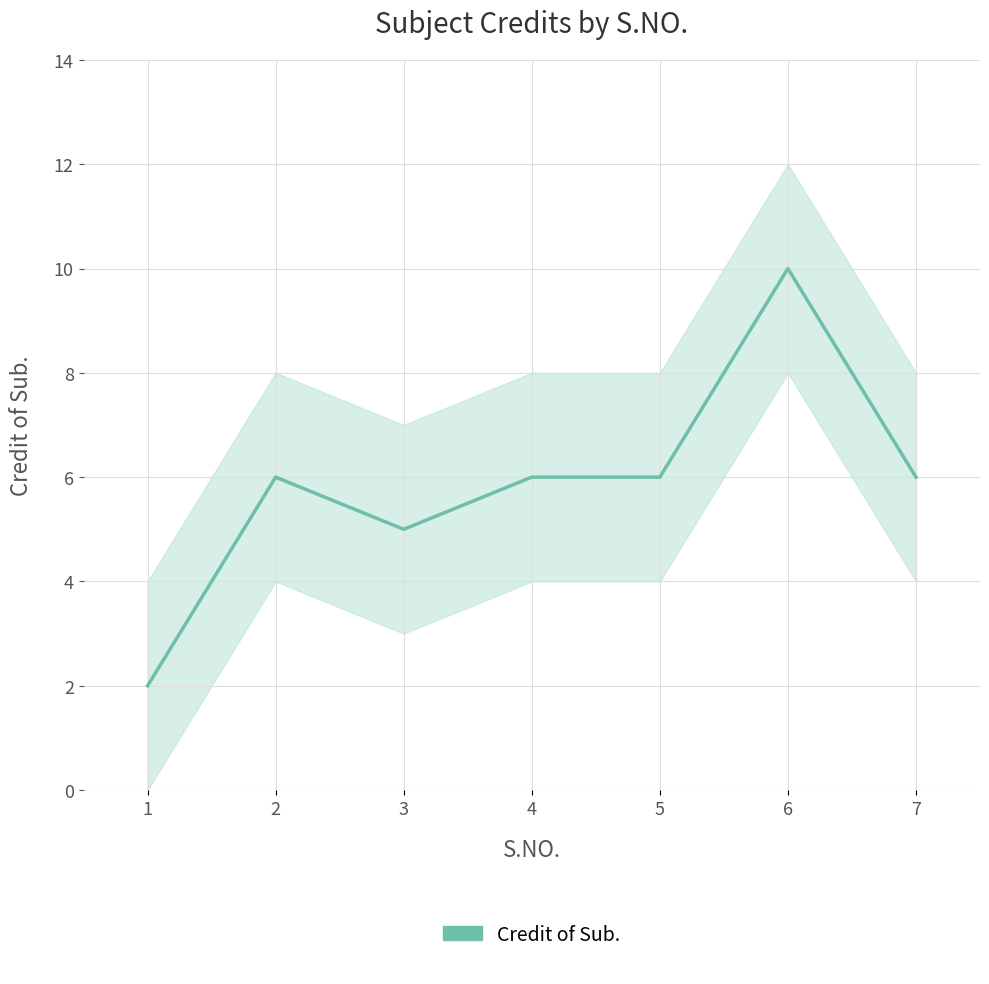

Is it true that the value at 5 is 10?

False